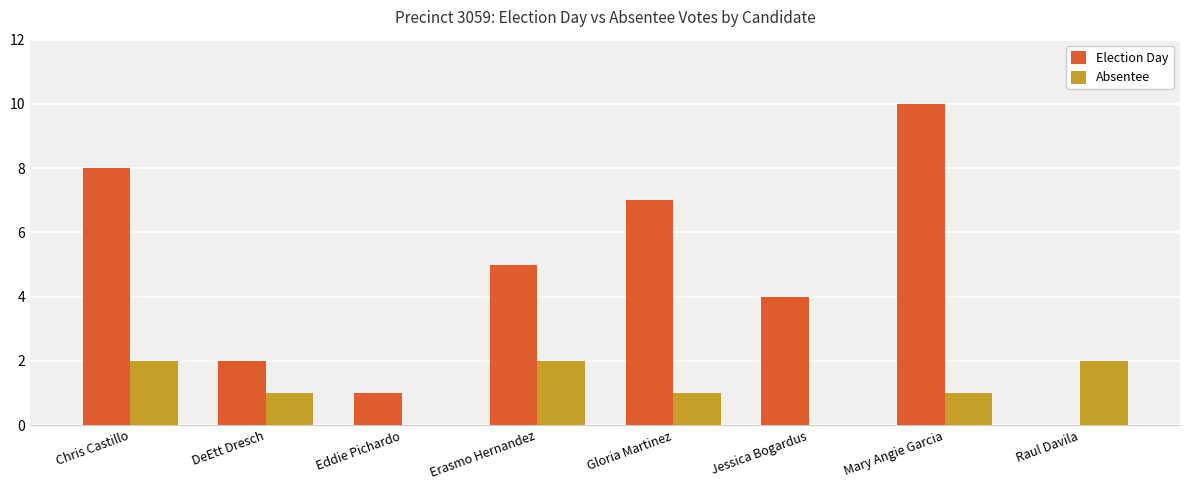

How many Election Day values are between 2 and 8?

5